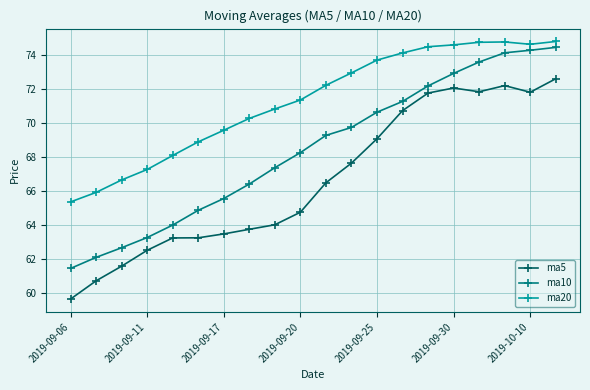

Rank the series by their average value, from lowest to highest.

ma5, ma10, ma20